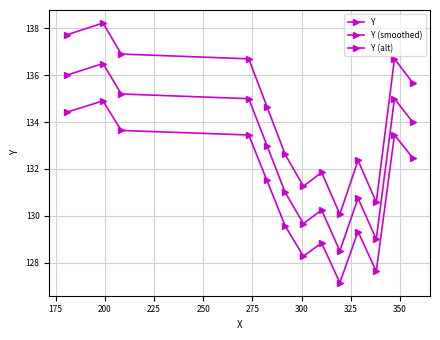

How many lines are shown in the chart?

3